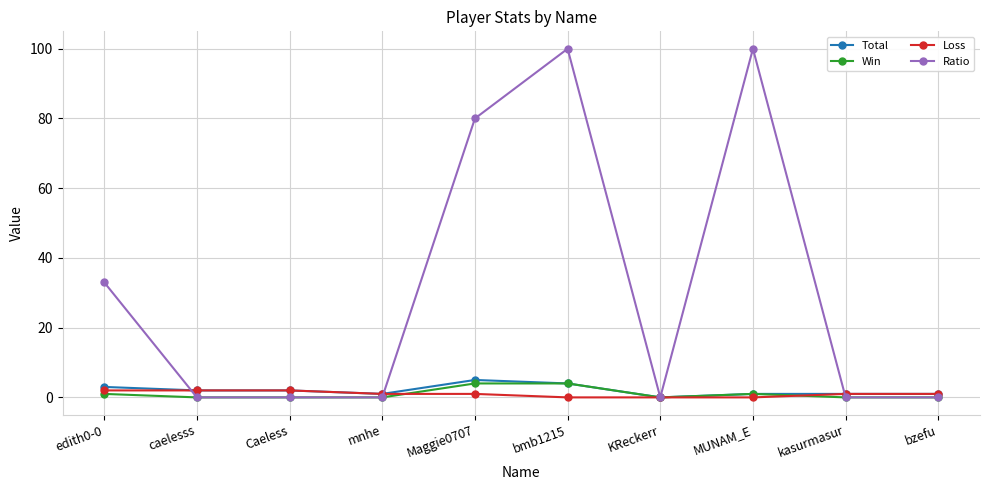

How many lines are shown in the chart?

4